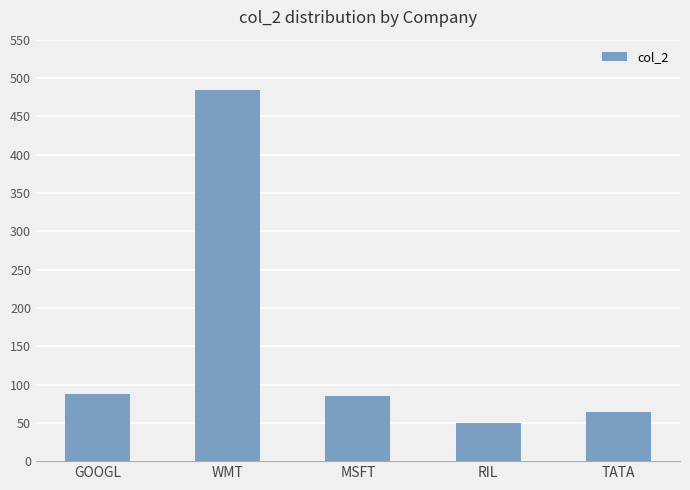

The value at WMT is 266. True or false?

False